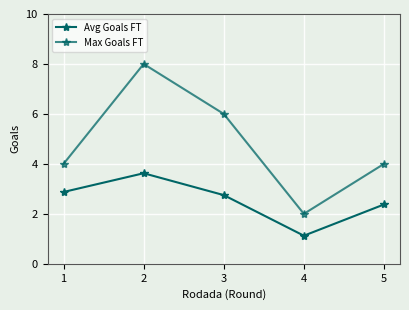

Is this an area chart (filled region under the line)?

No